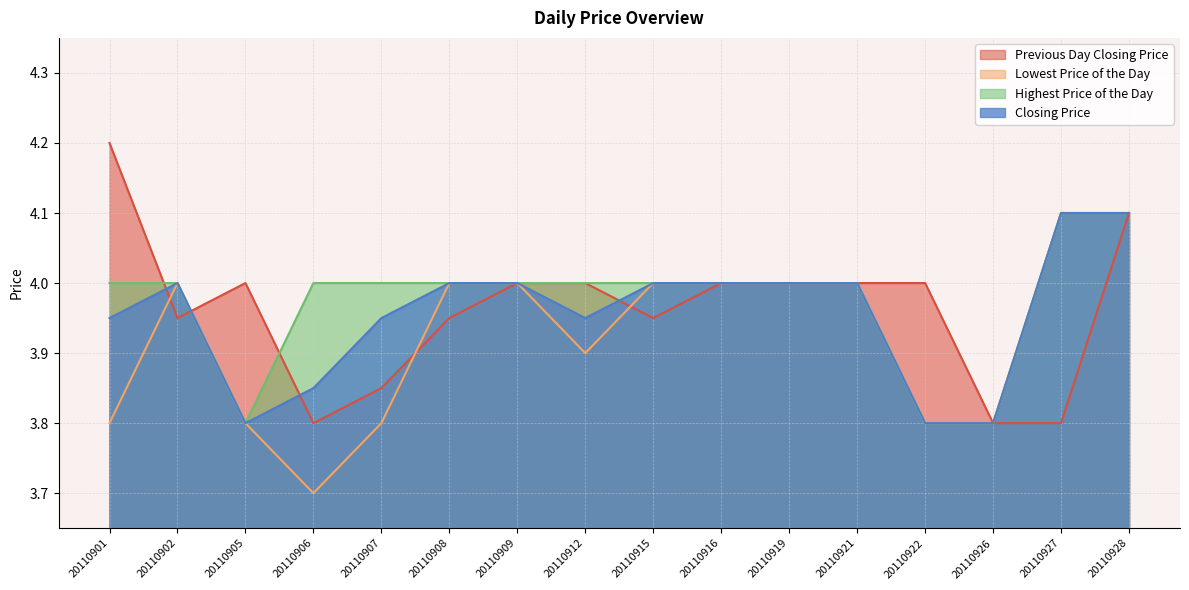

Which category has the highest value in the Highest Price of the Day series?

20110927